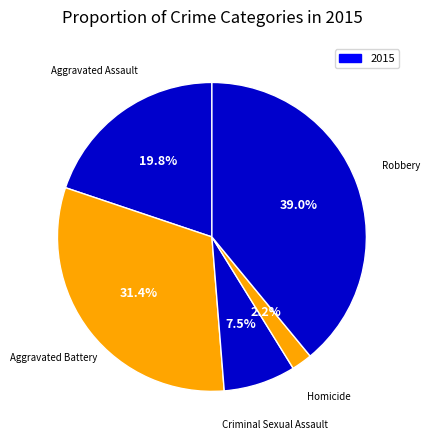

To the nearest percent, what is the difference between the largest and smallest slice percentages?

37%